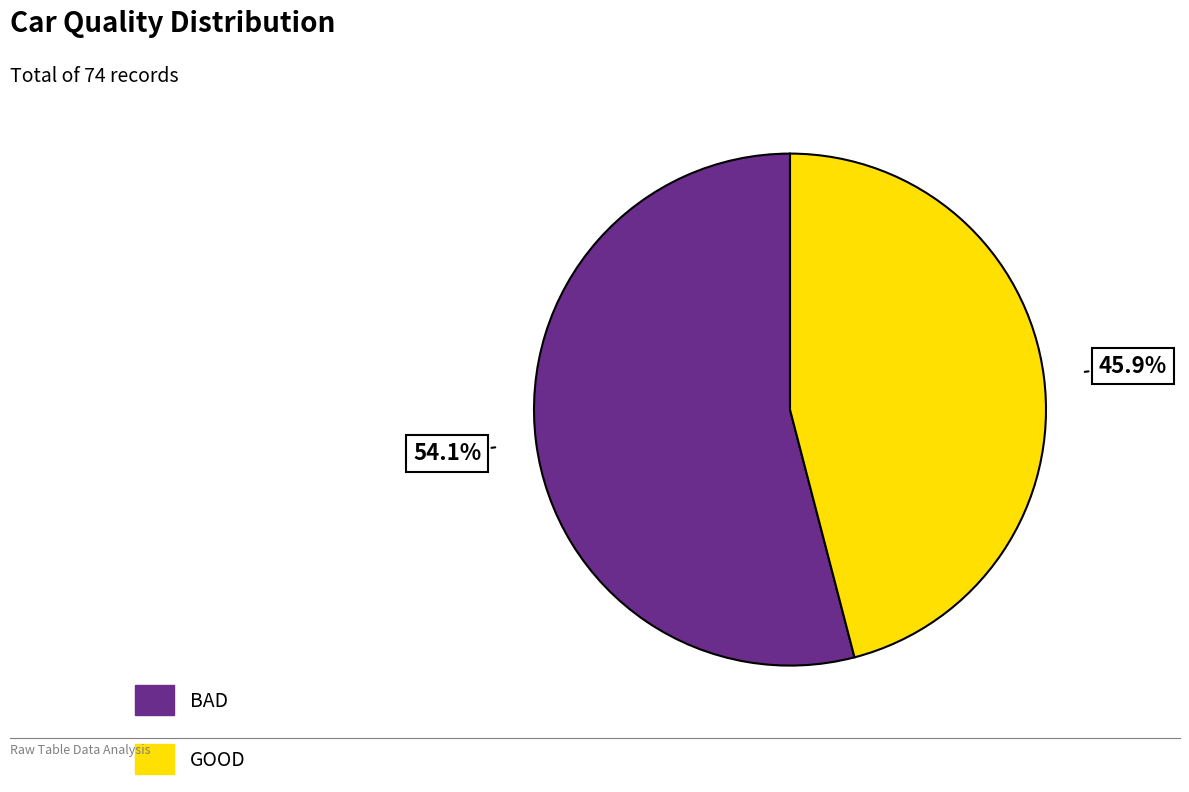

To the nearest percent, what is the difference between the largest and smallest slice percentages?

8%